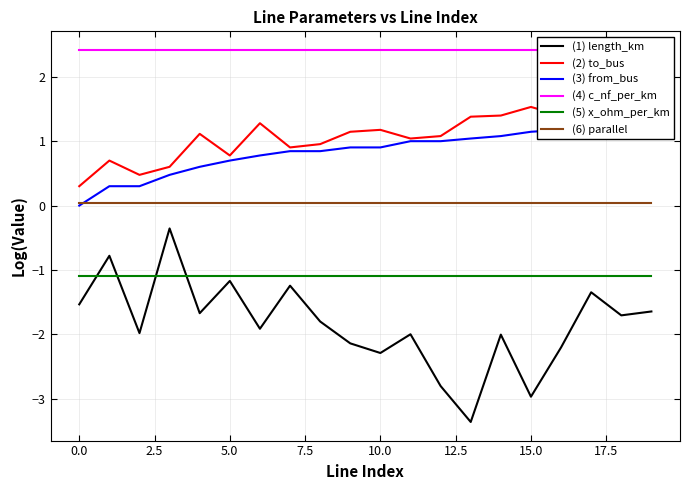

What is the difference between the second highest and second lowest values in the (3) from_bus series?

0.9